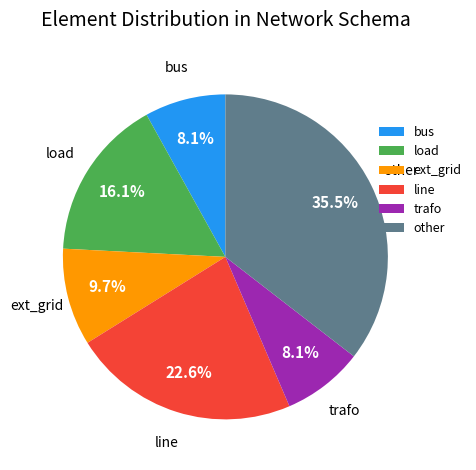

Combined, do other and load account for over 50%?

Yes